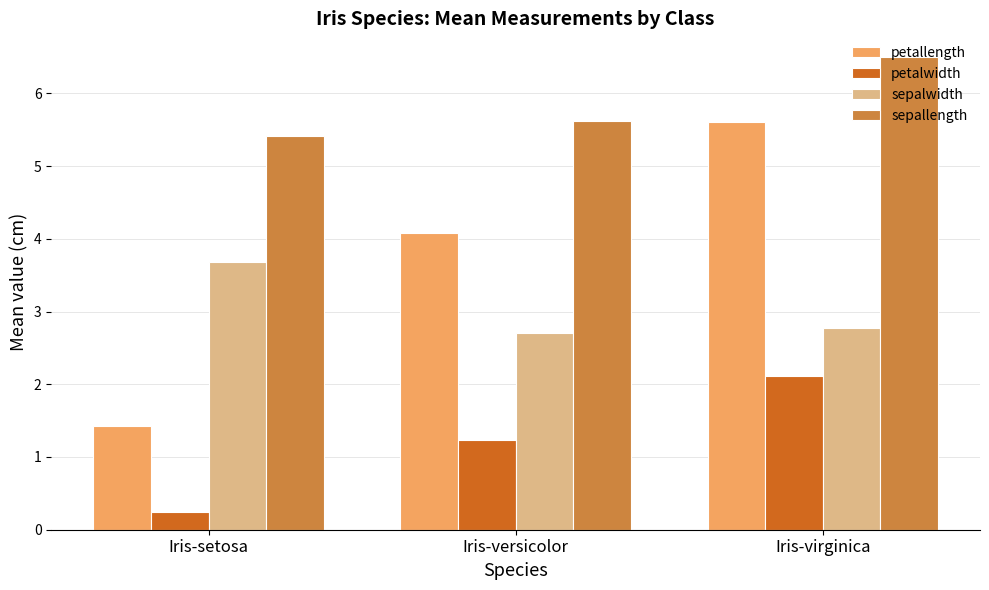

What is the value of the sepalwidth bar at the 3rd from the left?

2.8